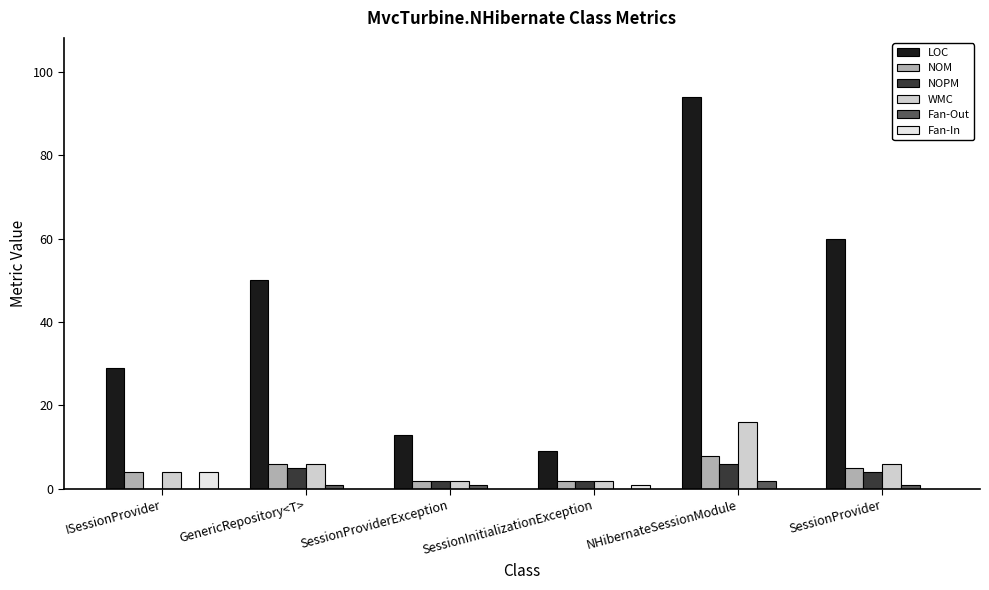

What is the greatest value displayed?

94